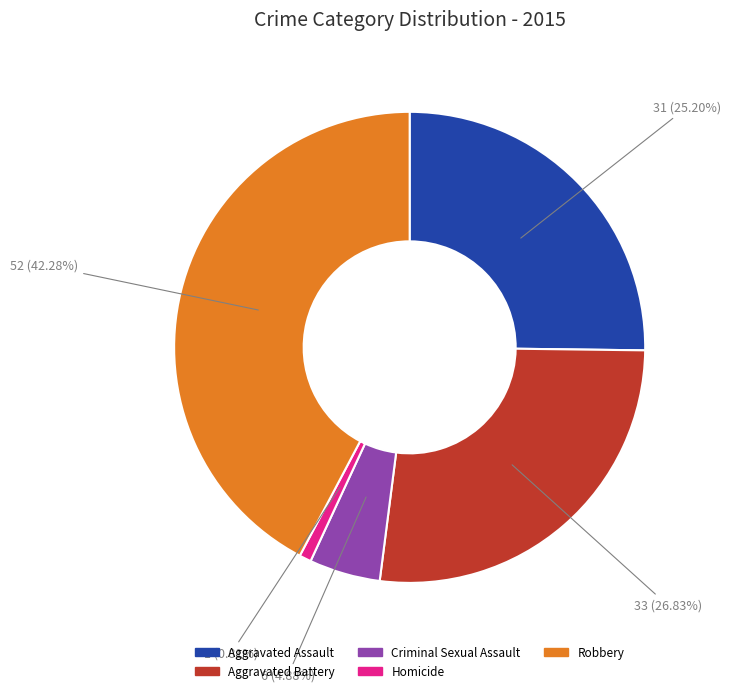

Is it true that Aggravated Battery is 19% of the pie?

False